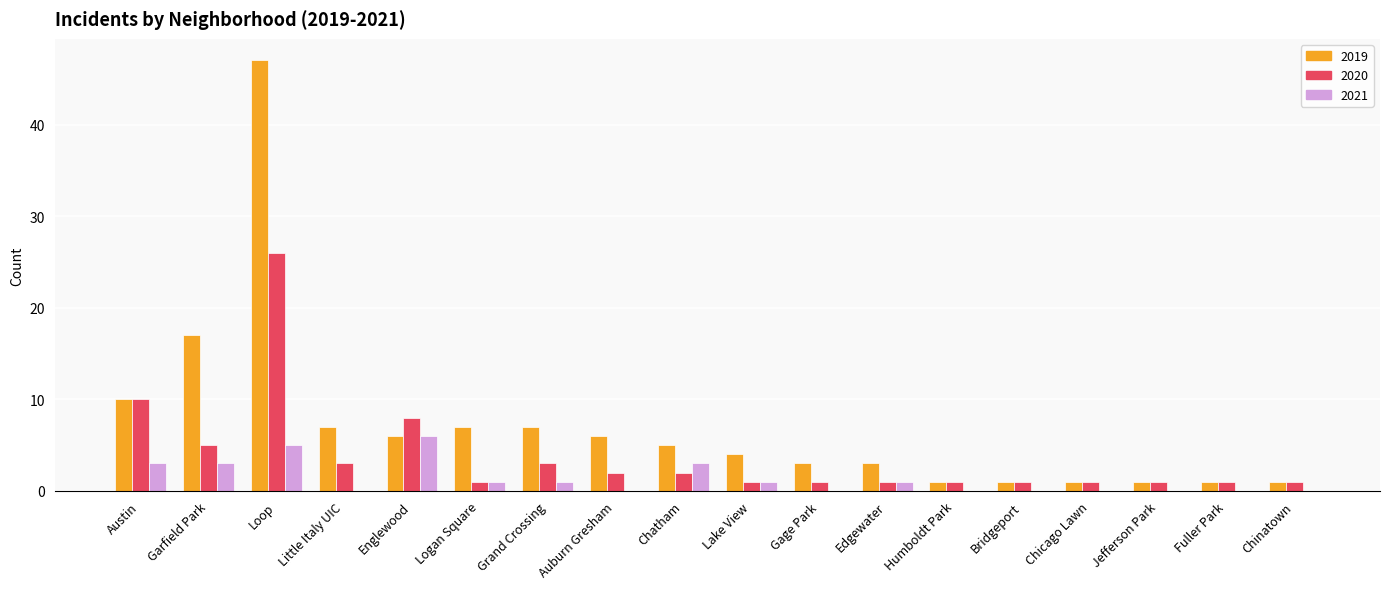

Which series has the largest total across all categories?

2019